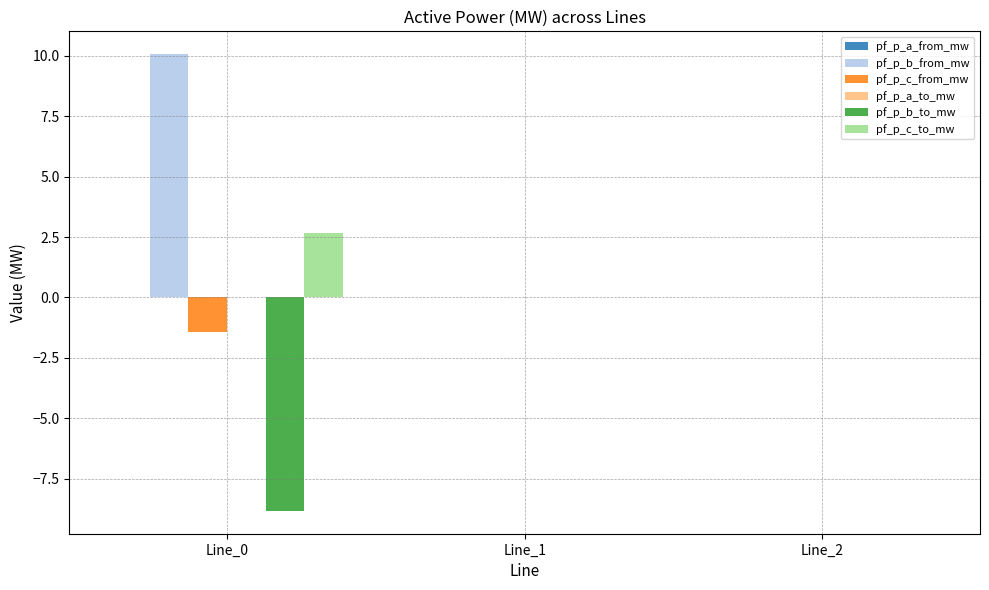

True or false: pf_p_c_to_mw has a value of 0.0 at Line_1.

True